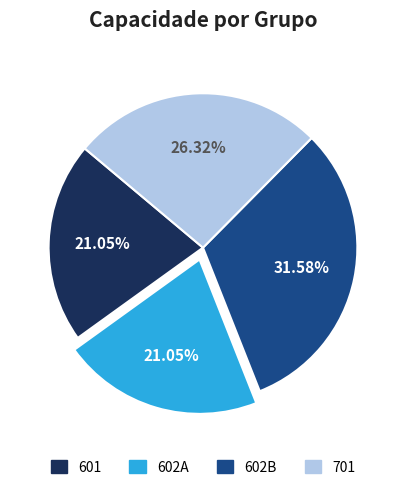

Is there a majority slice in this chart?

No